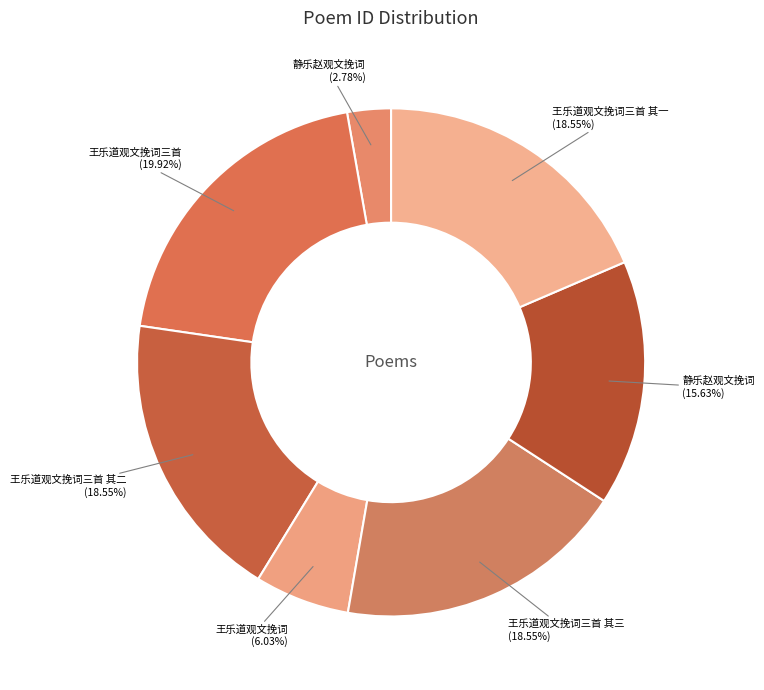

To the nearest percent, what is the average slice percentage?

14%